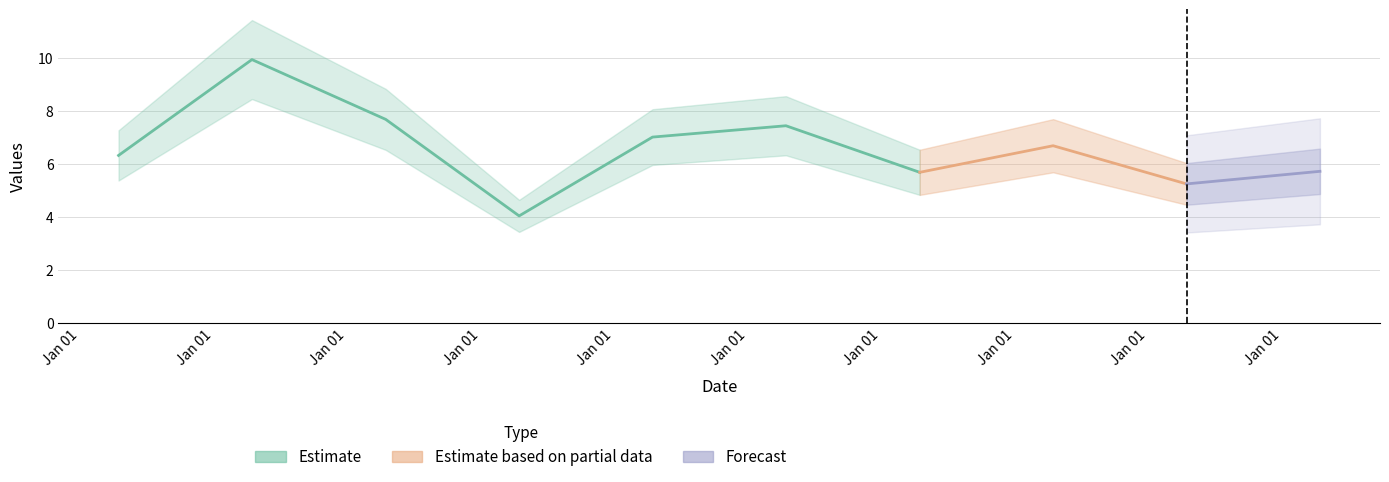

Between 2012-04-15 and 2013-04-15, which is larger?

2012-04-15